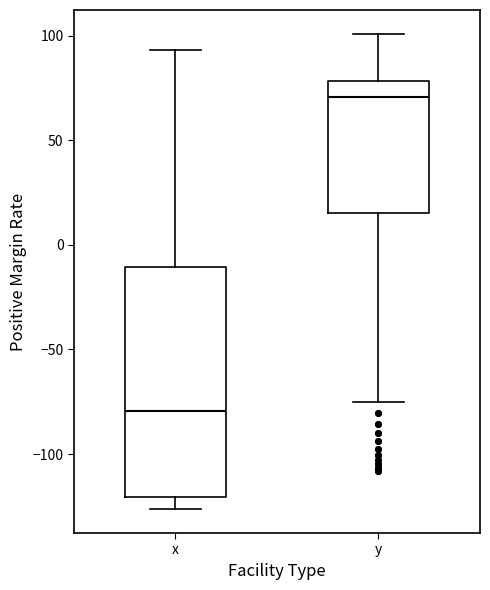

Which box is the tallest, from its lower edge to its upper edge?

x